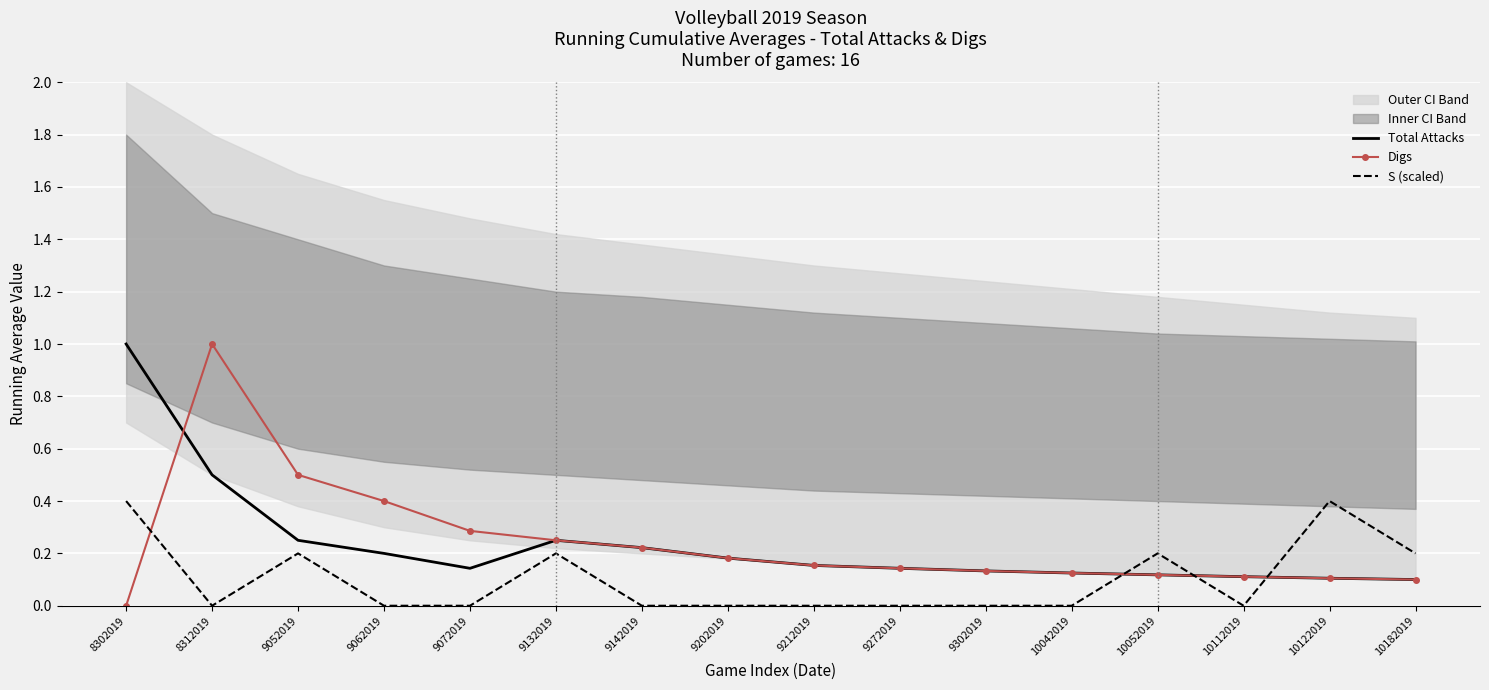

How many times do Total Attacks and S (scaled) cross each other?

3